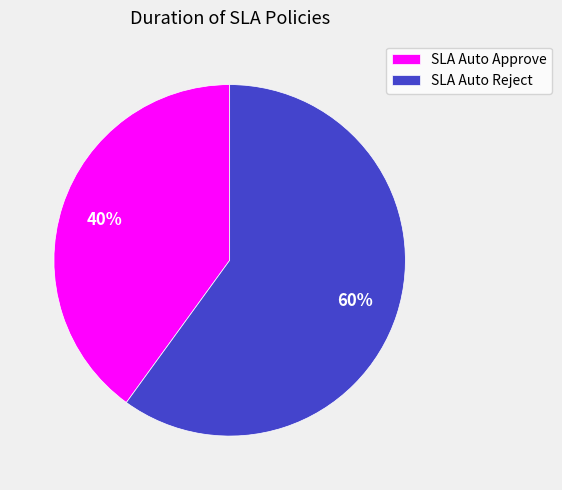

Approximately how many times larger is the value at SLA Auto Reject compared to SLA Auto Approve?

1.5